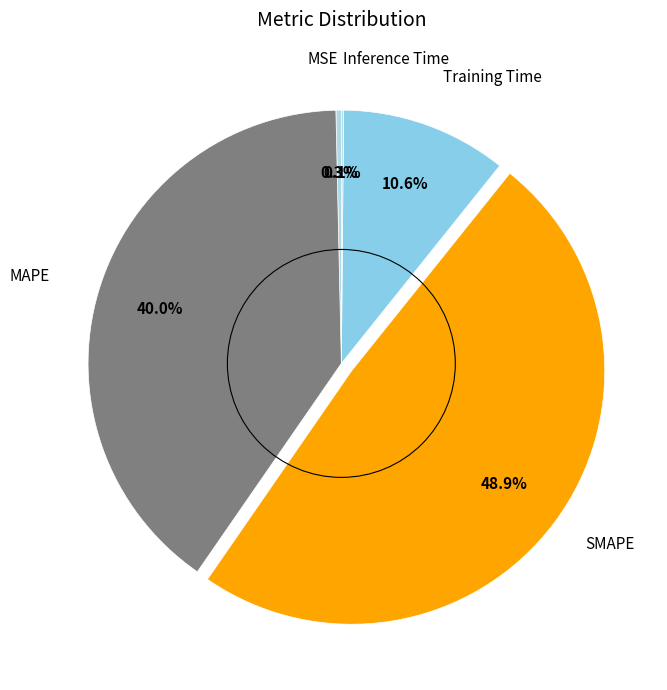

Which category has the biggest portion of the pie?

SMAPE